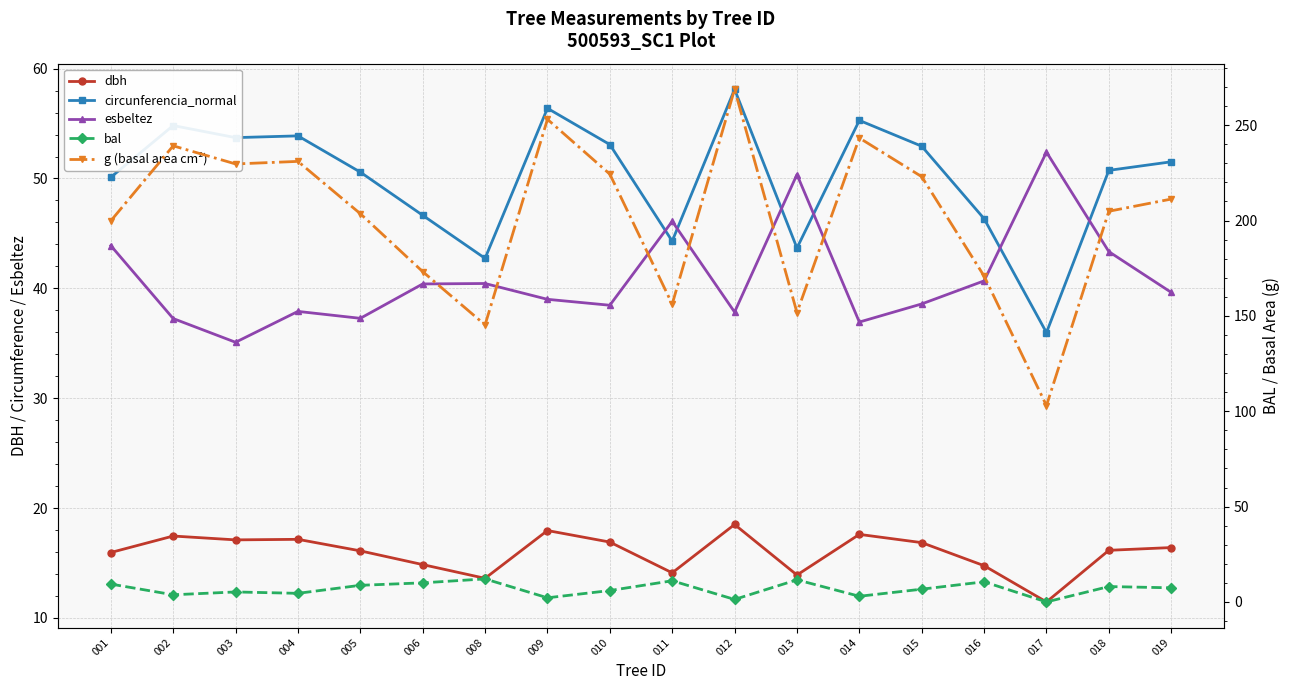

Is it true that g (basal area cm²) equals 151.8 at 014?

False